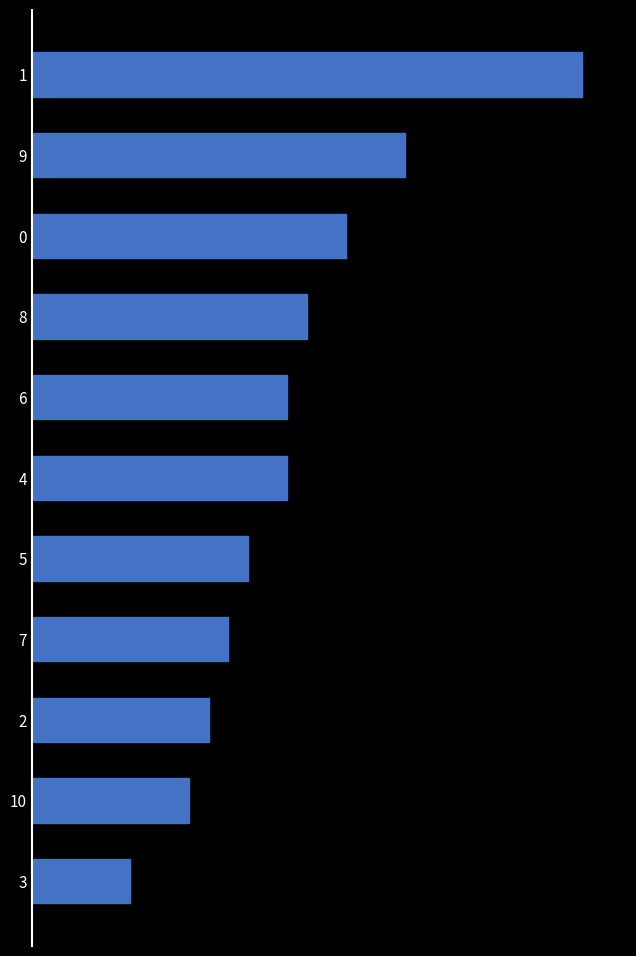

At which label is the value closest to 16?

10